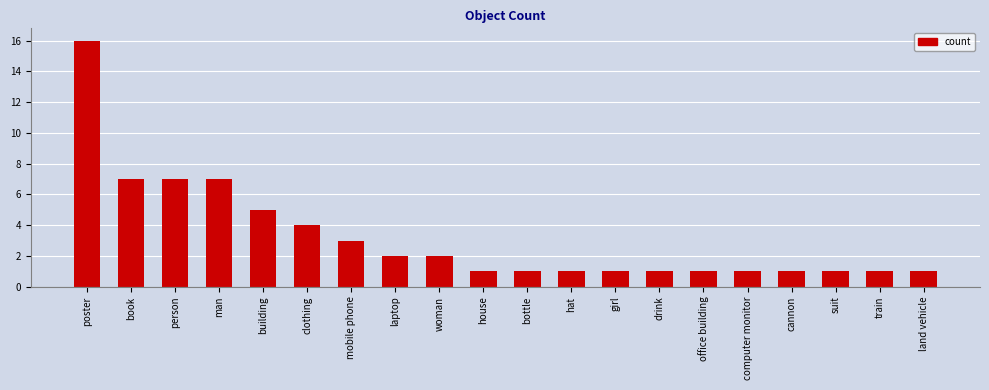

The chart shows a value of 2 at train. True or false?

False